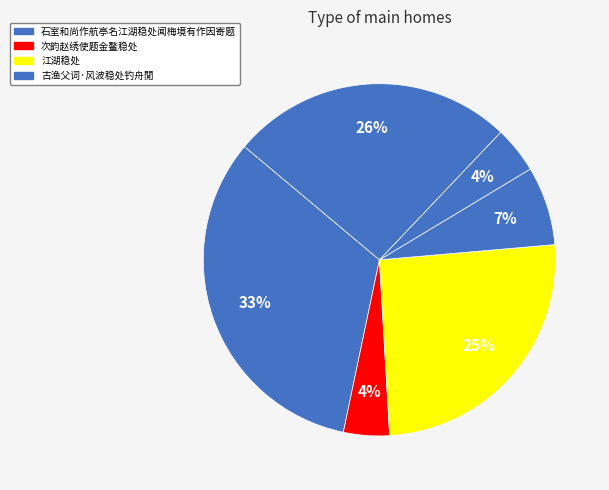

Rank the categories by value from lowest to highest.

次韵赵绣使题金鳌稳处, 江湖稳处, 古渔父词·风波稳处钓舟閒, 江湖稳处, 次韵赵绣使题金鳌稳处, 石室和尚作航亭名江湖稳处闻梅境有作因寄题